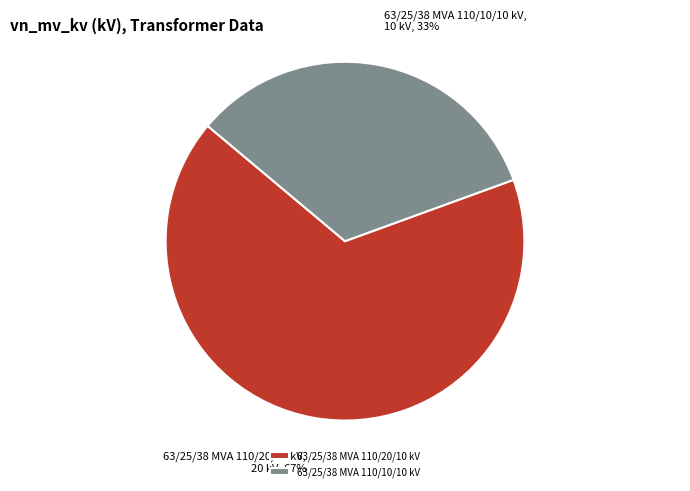

True or false: 63/25/38 MVA 110/10/10 kV accounts for 45% of the total.

False